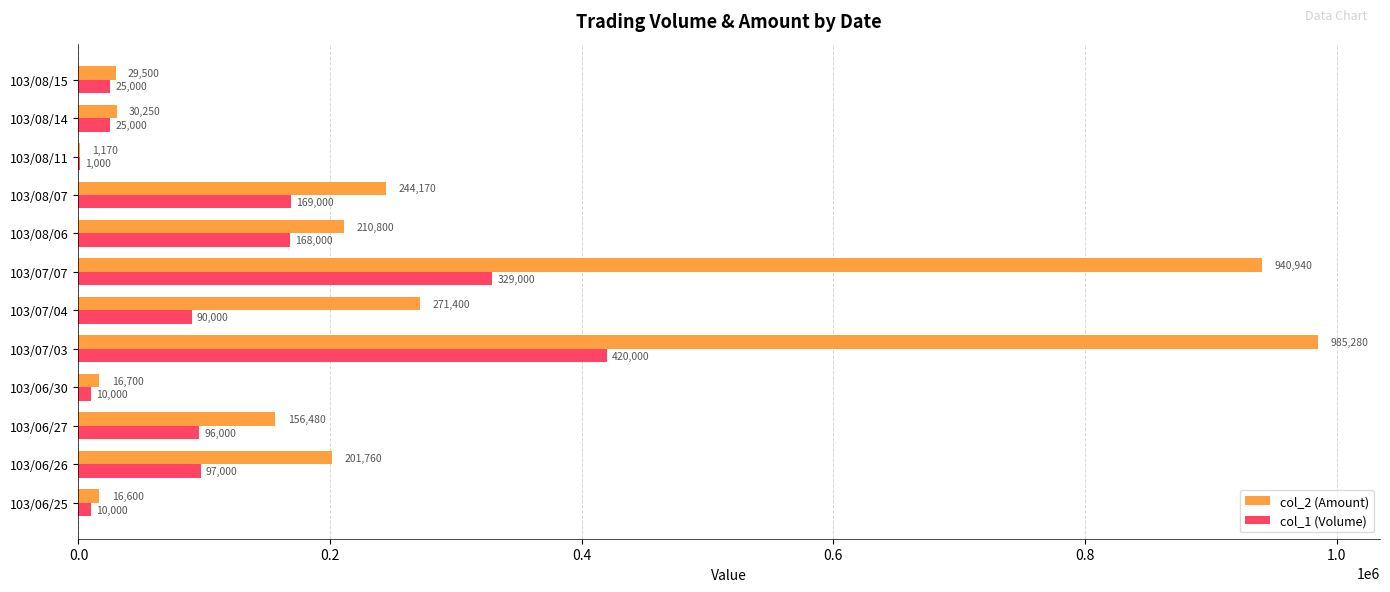

Which category has the highest value in the col_1 (Volume) series?

103/07/03